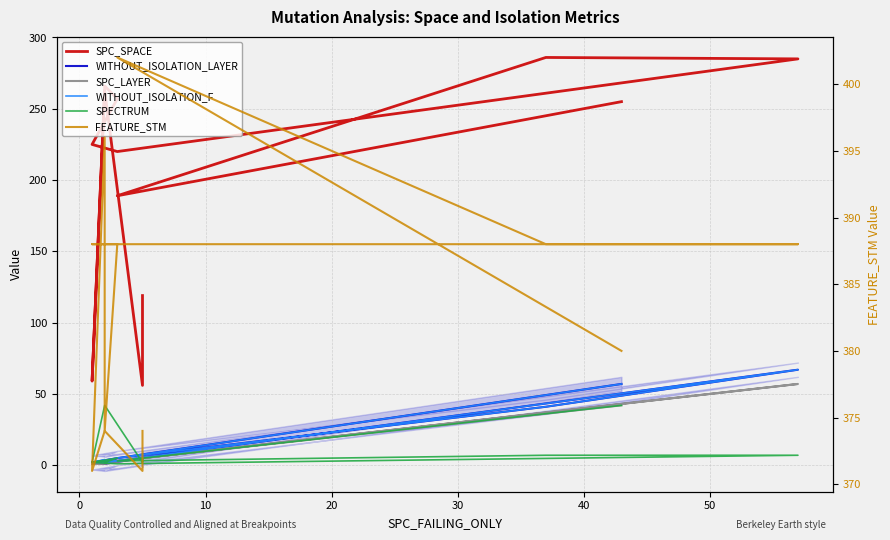

What is the difference between the second highest and minimum values in the SPC_SPACE series?

229